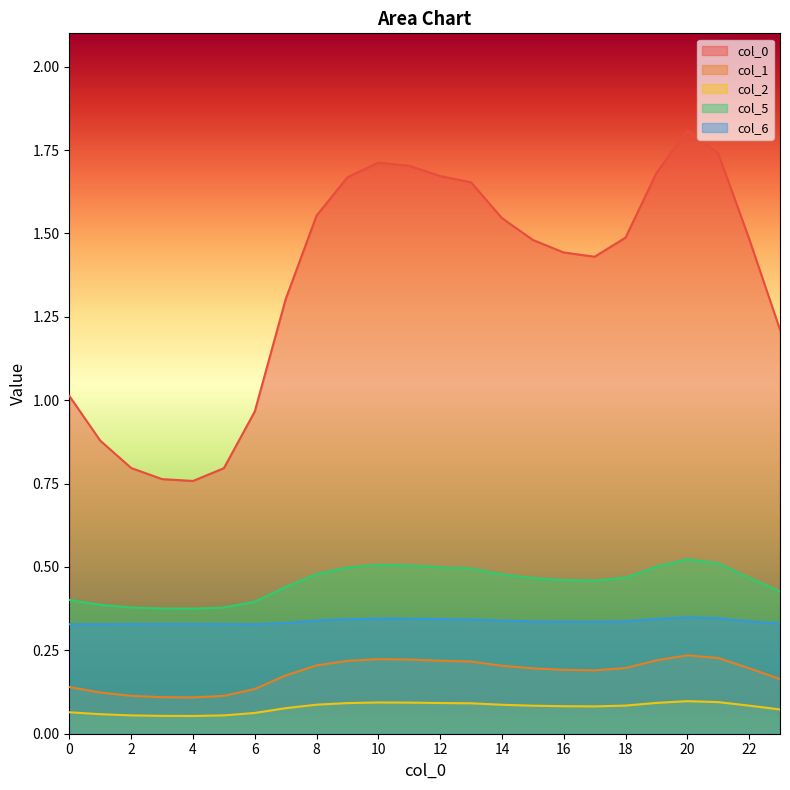

Where is 1 nearest to the value 0?

4